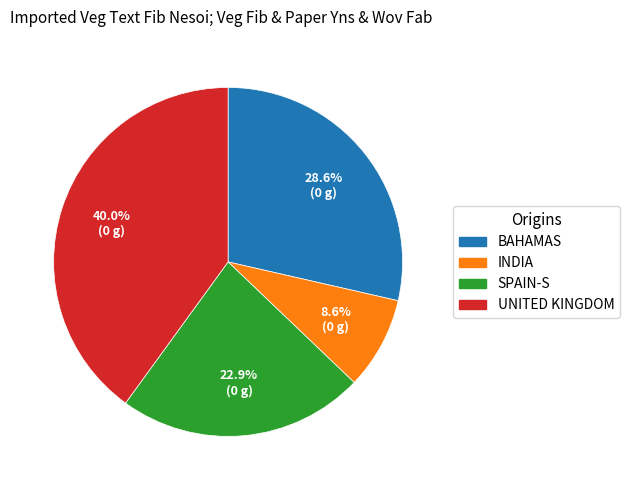

Does any single category account for the majority?

No